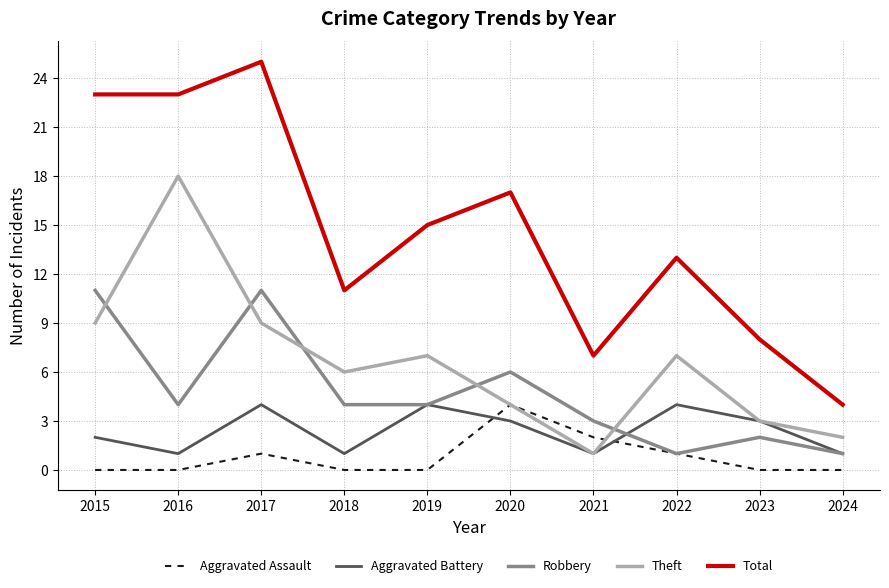

What is the difference between the maximum and minimum values in the Total series?

21